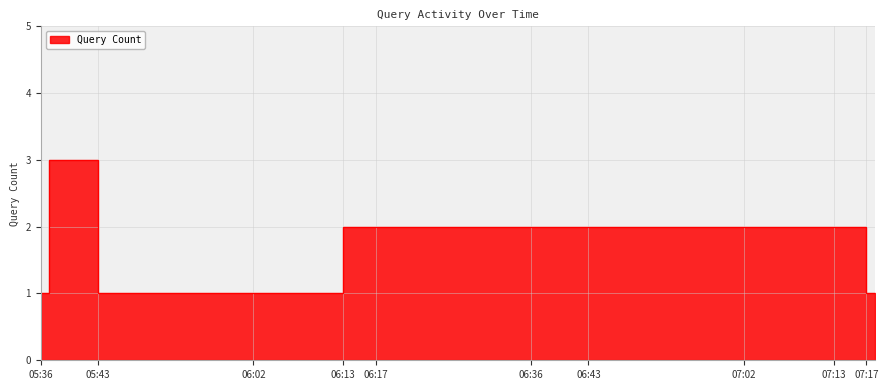

How many interior local peaks (higher than both neighbors) does the data have?

2